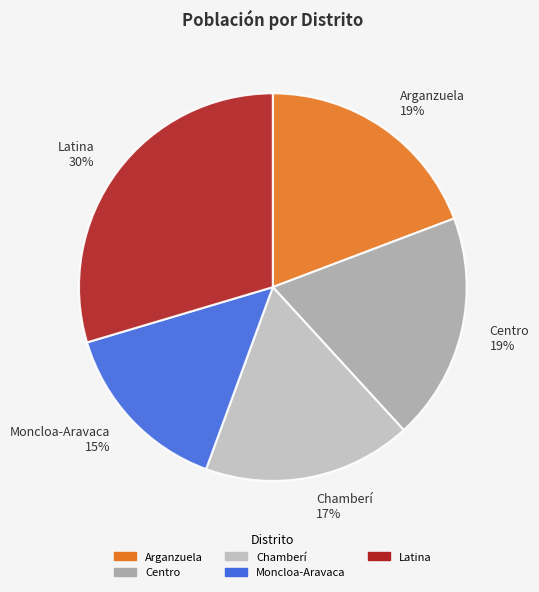

True or false: Centro accounts for 30% of the total.

False